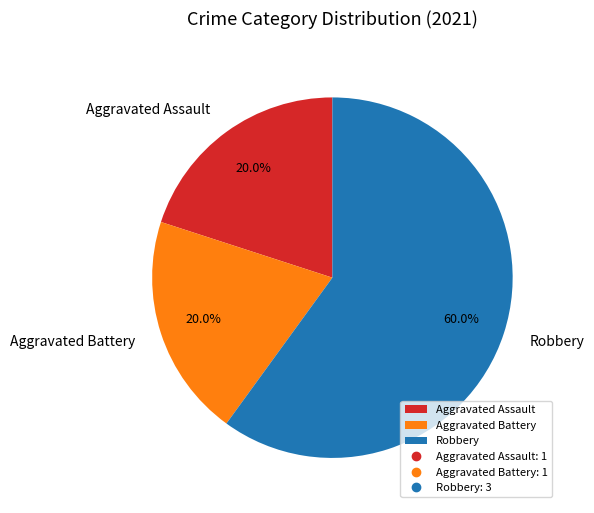

To the nearest percent, what is the difference between the Aggravated Battery and Robbery slice percentages?

40%